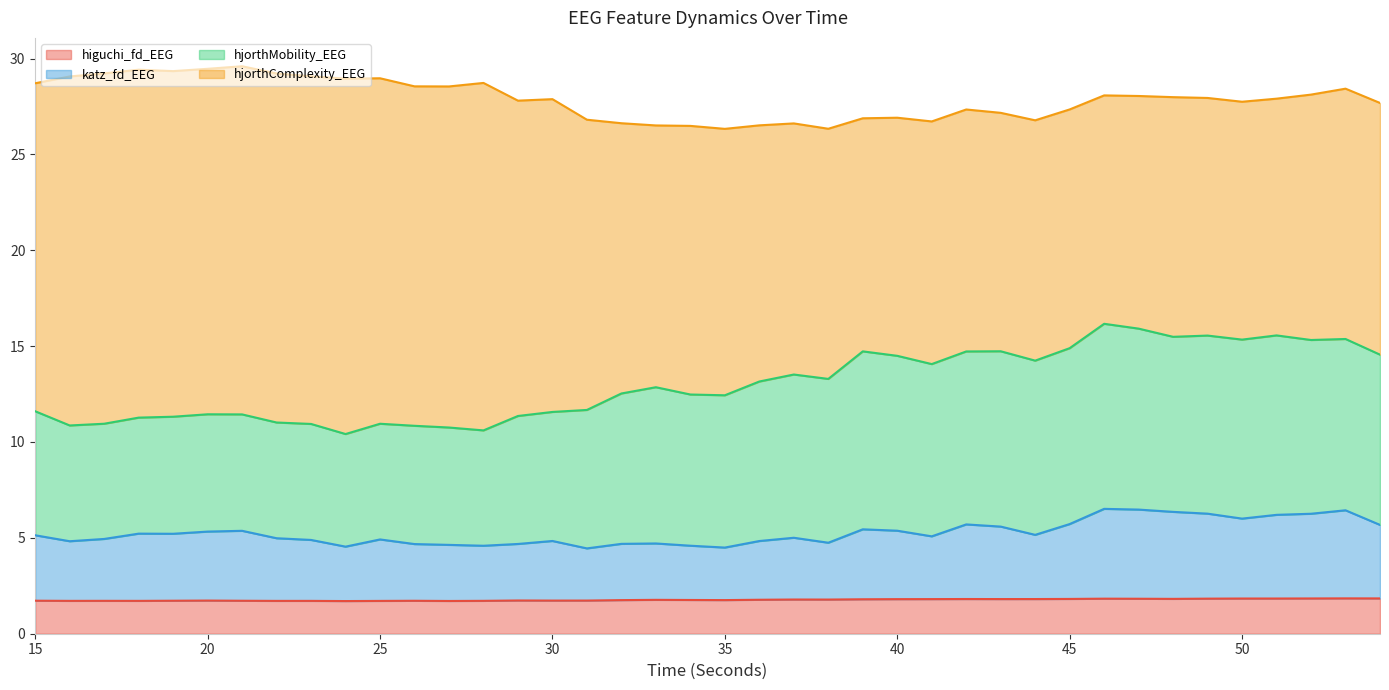

What is the sum of all katz_fd_EEG values?

210.6